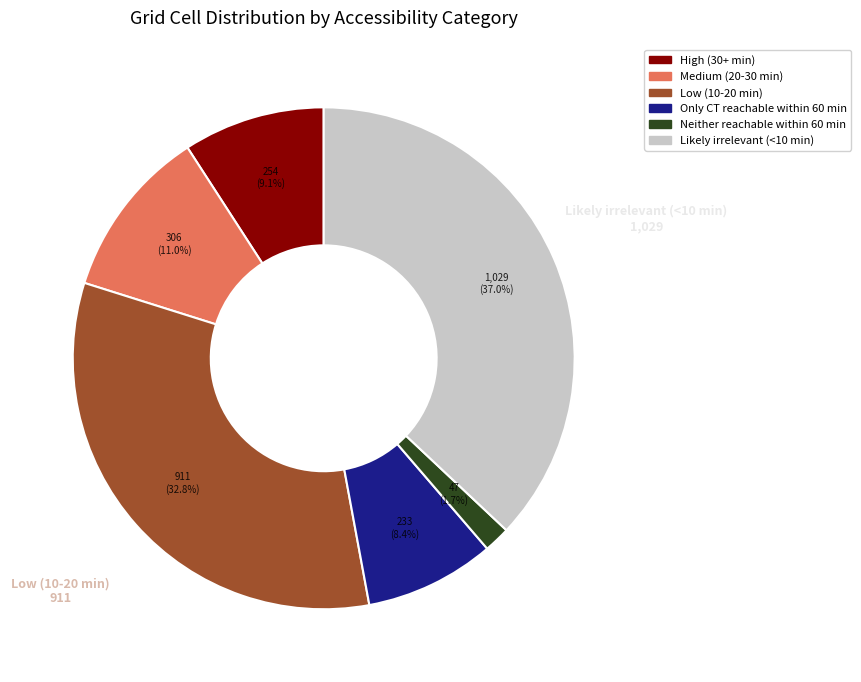

Does Neither reachable within 60 min account for over 50% of the chart?

No